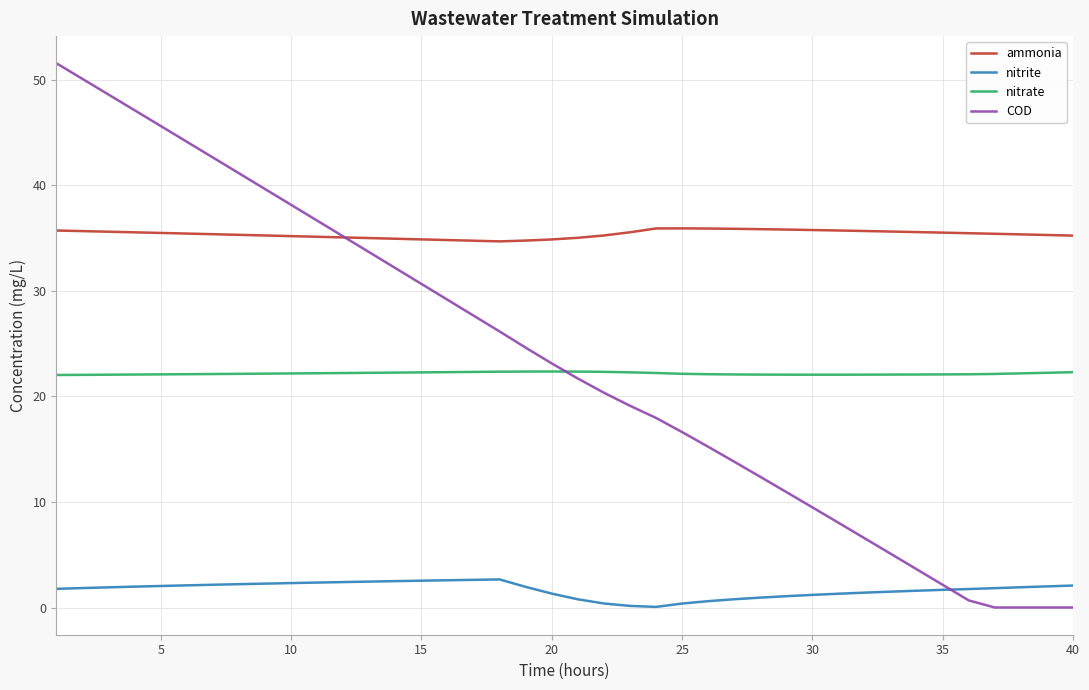

List the series in order of their peak value, lowest first.

nitrite, nitrate, ammonia, COD